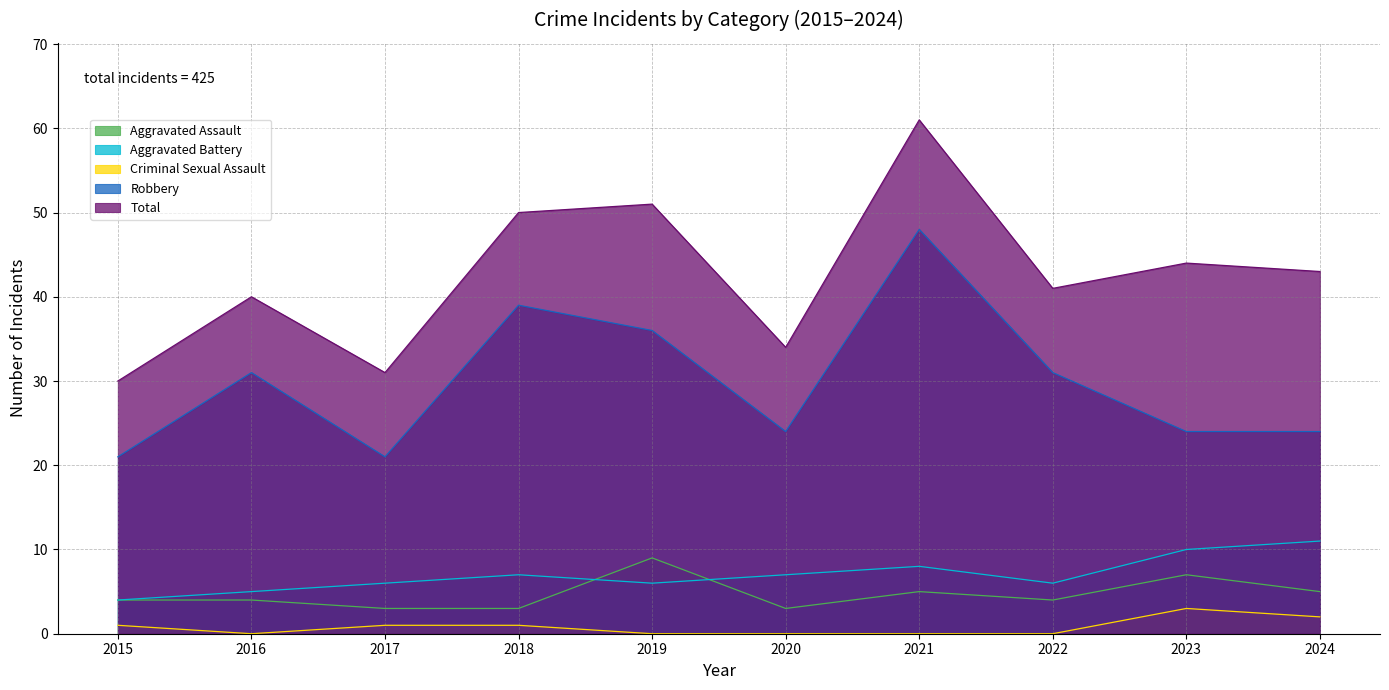

At which label does Aggravated Battery reach its peak?

2024